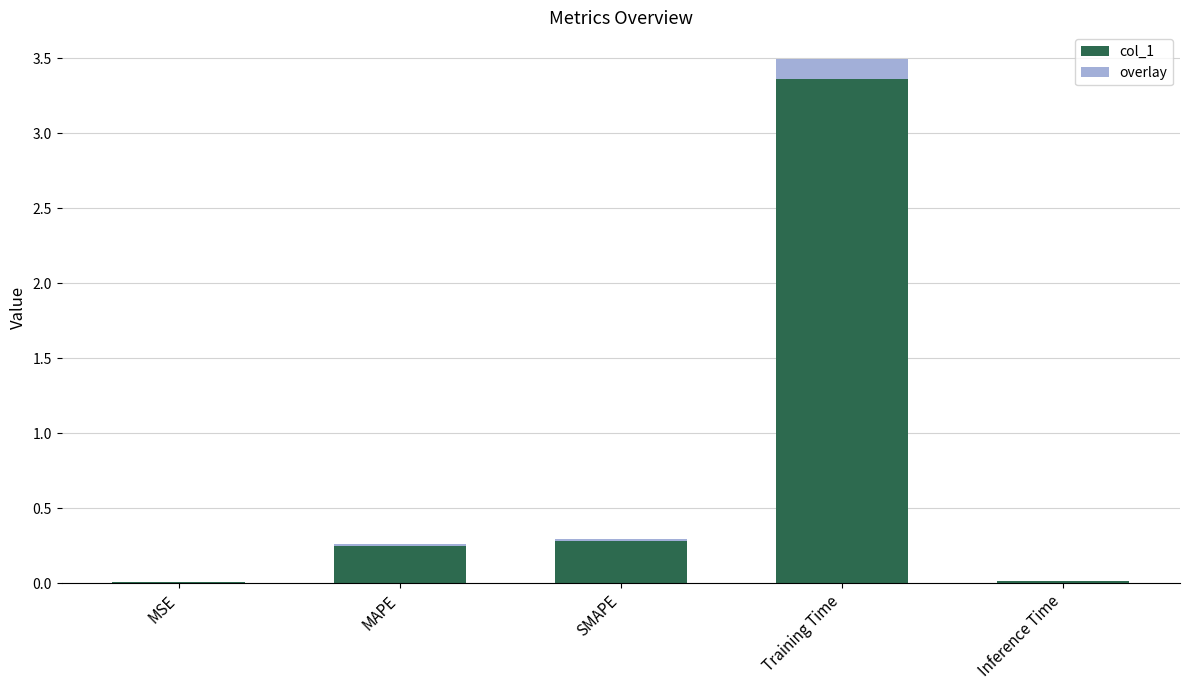

Which category has the highest value in the col_1 series?

Training Time